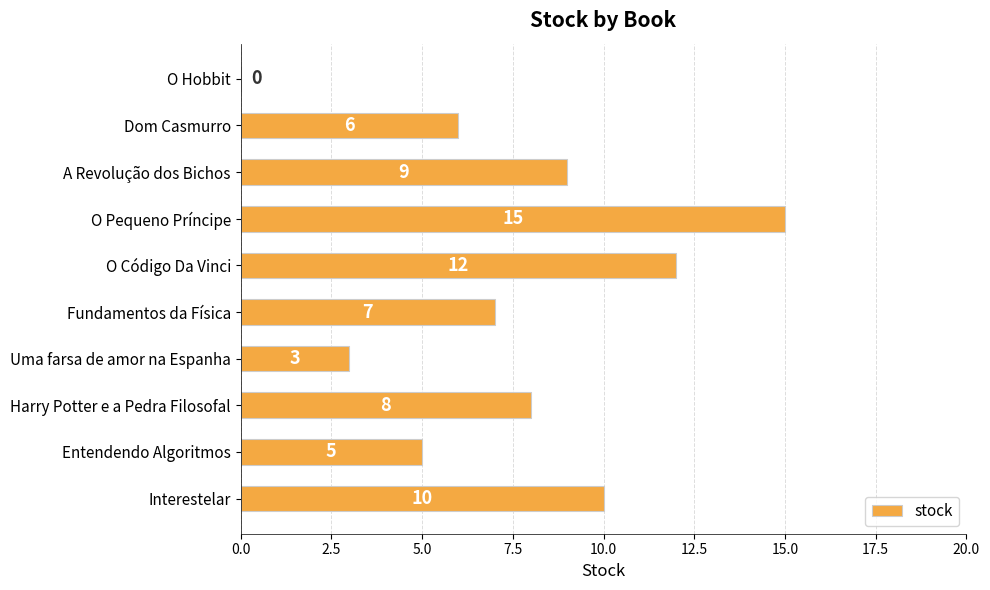

Read the value at Fundamentos da Física.

7